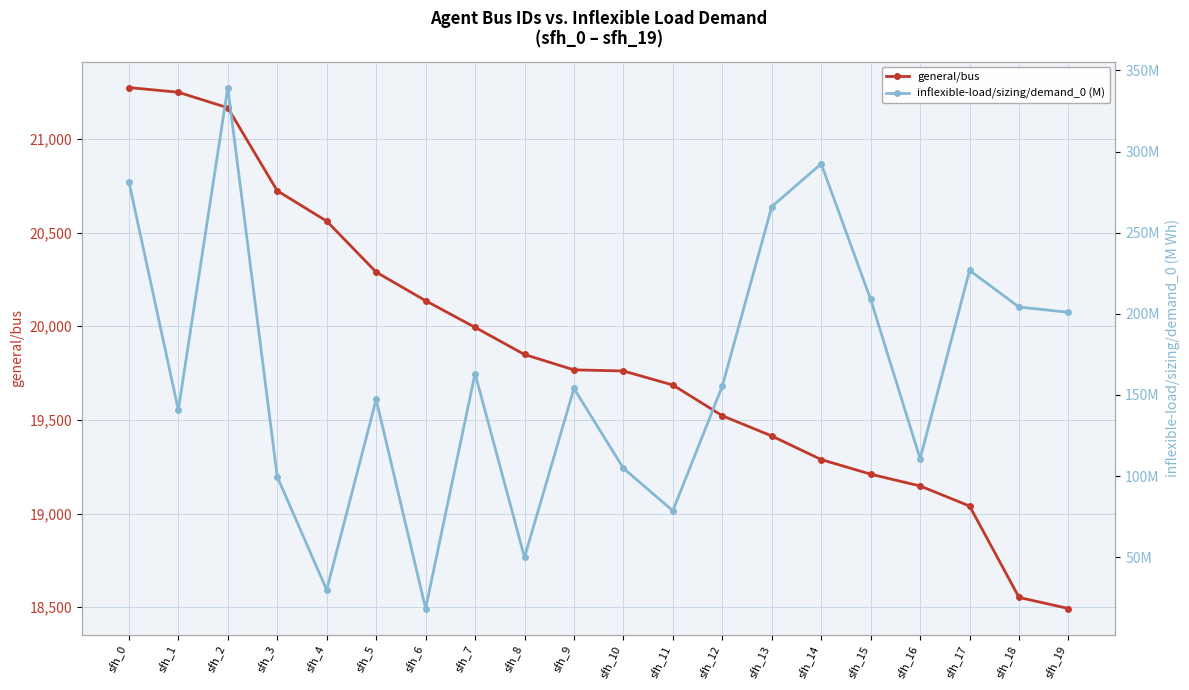

How many lines are shown in the chart?

2